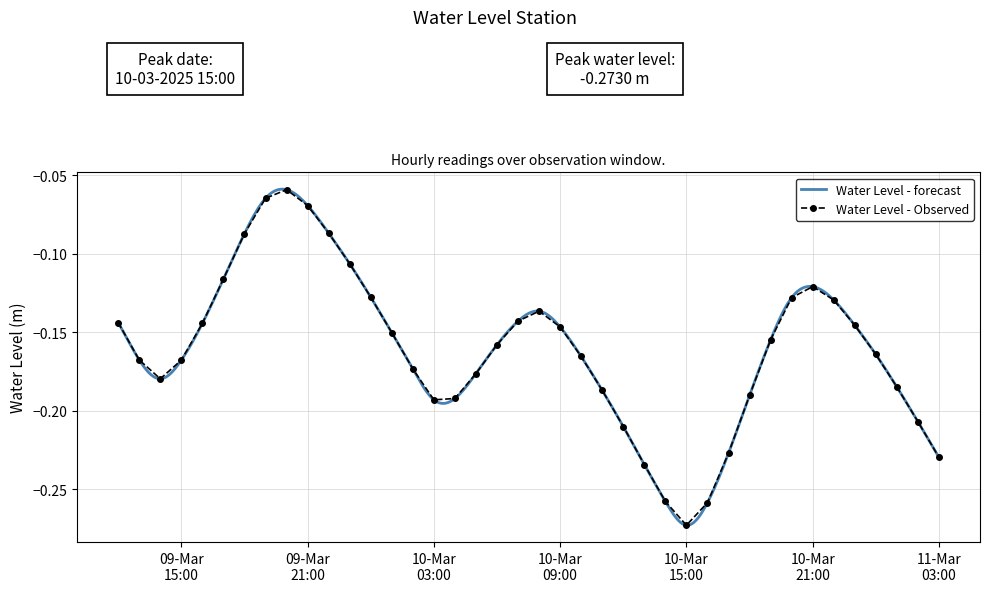

What value does the data have at 2025-03-10 01:00:00?

-0.2